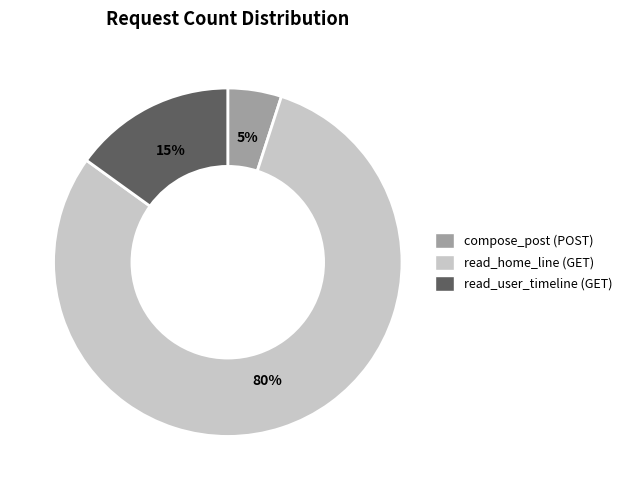

Is it true that read_user_timeline (GET) is 23% of the pie?

False